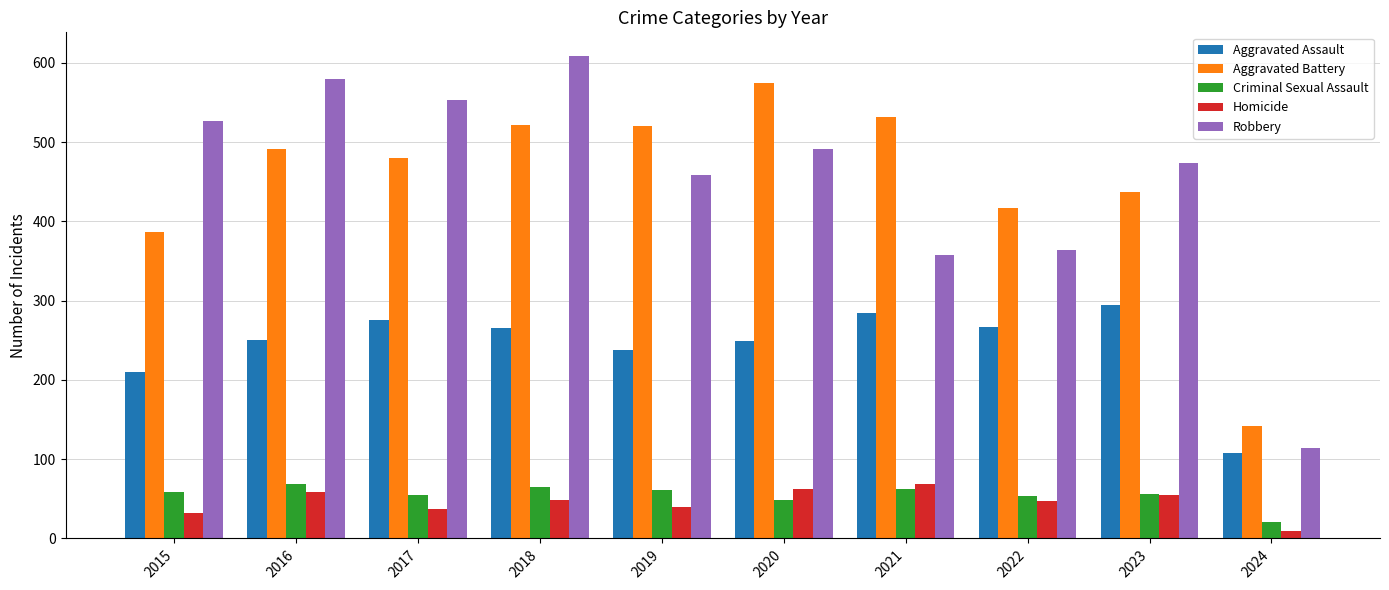

The value of Homicide at 2024 is 9. True or false?

True